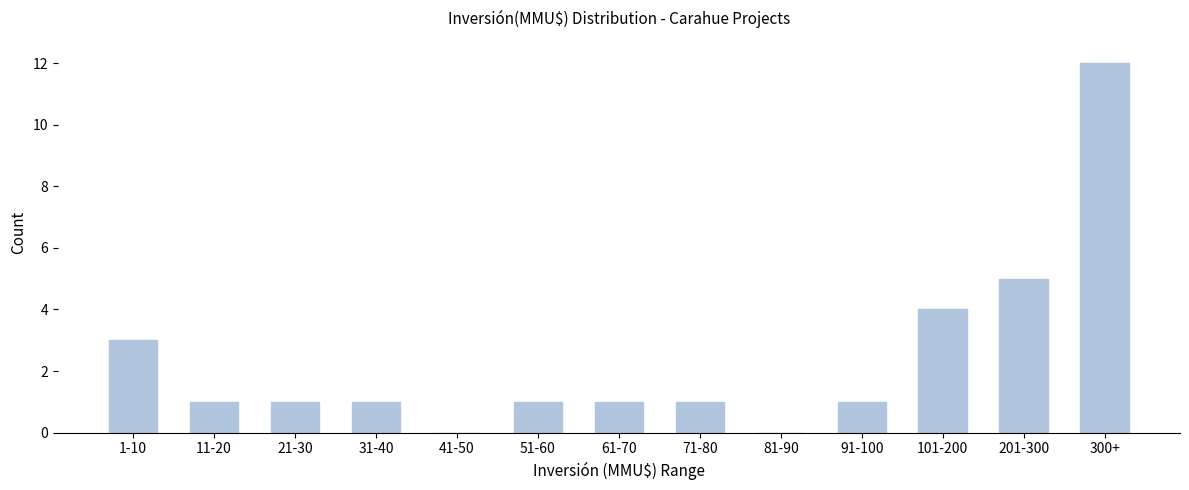

Reading left to right, extract all data points from this chart.

1-10=3	11-20=1	21-30=1	31-40=1	41-50=0	51-60=1	61-70=1	71-80=1	81-90=0	91-100=1	101-200=4	201-300=5	300+=12